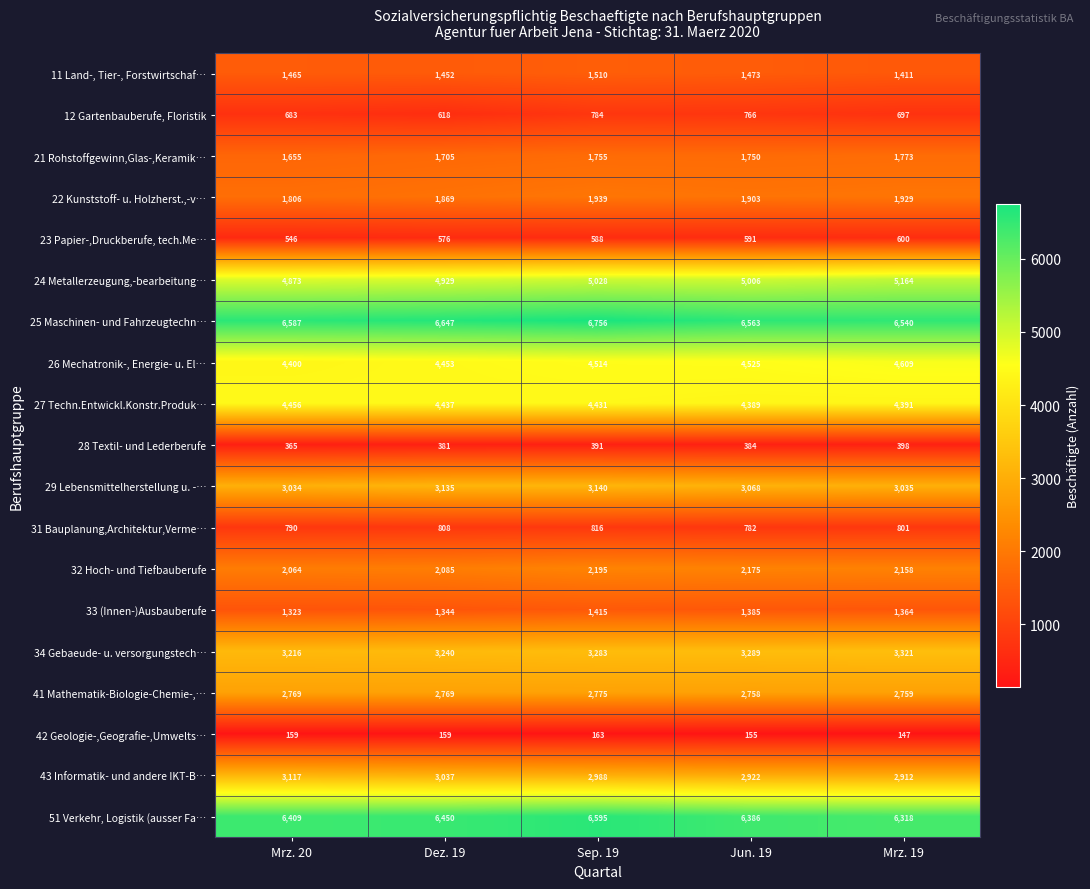

What is the minimum value shown in the chart?

147